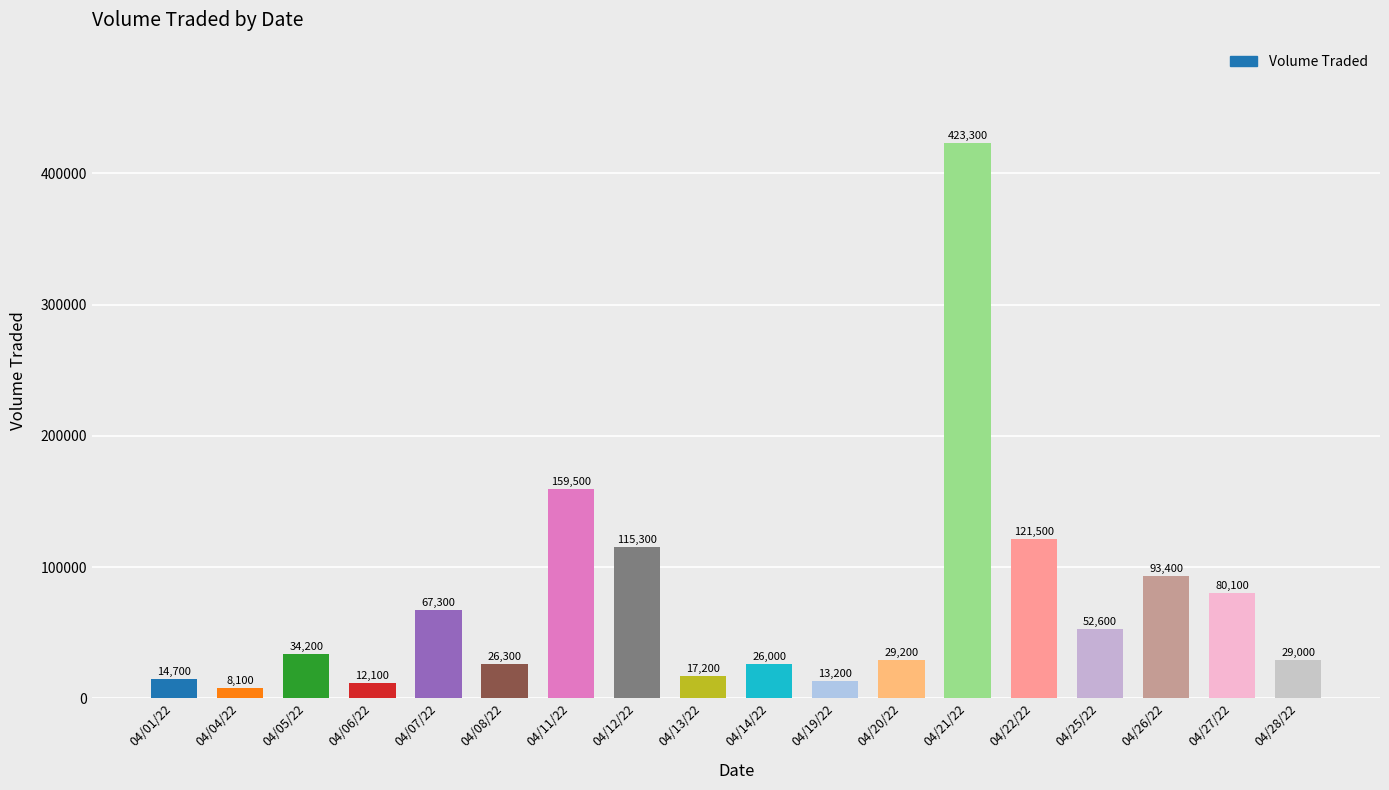

How many categories are shown in the chart?

18